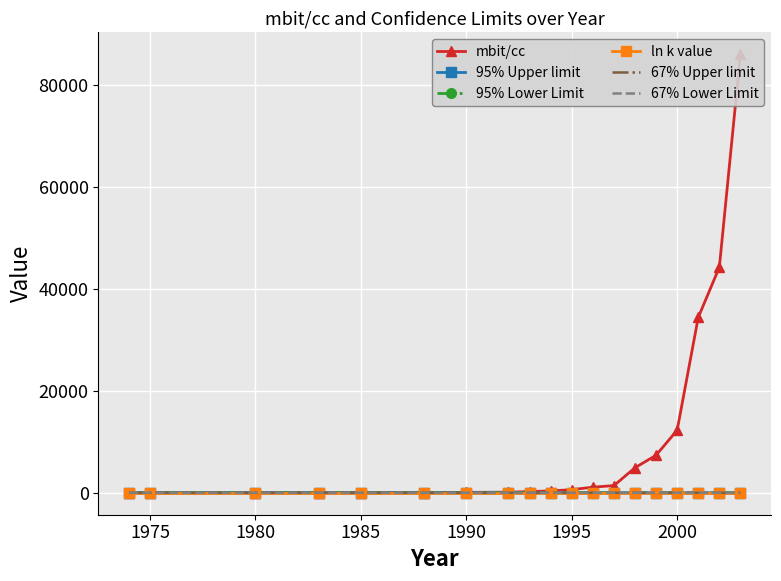

In 95% Upper limit, how many points are higher than both neighbors (excluding endpoints)?

3